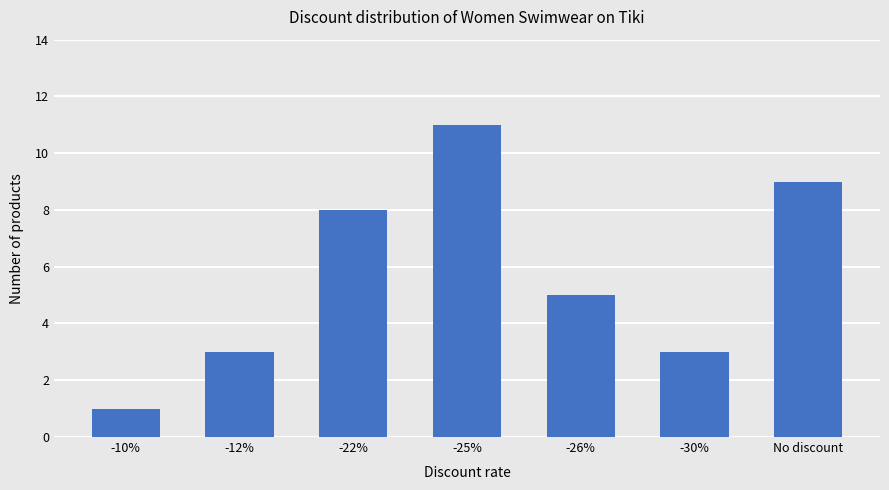

What is the label of the 3rd bar from the left?

-22%